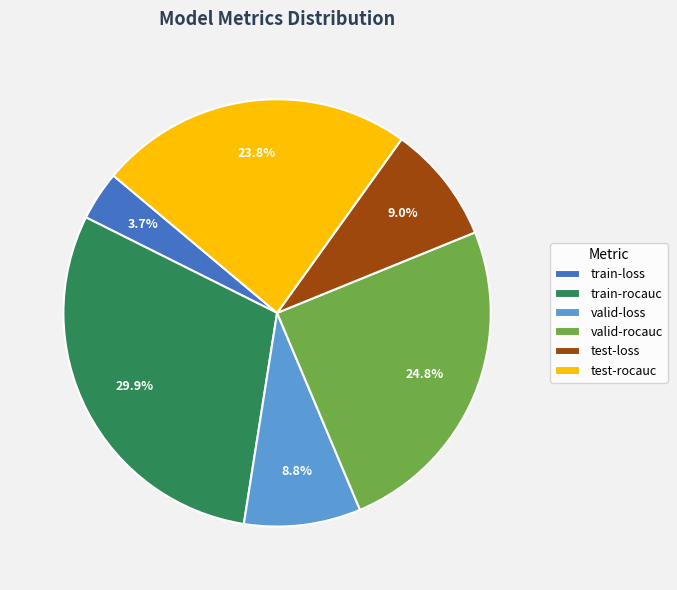

What percentage is the test-loss slice, to the nearest percent?

9%